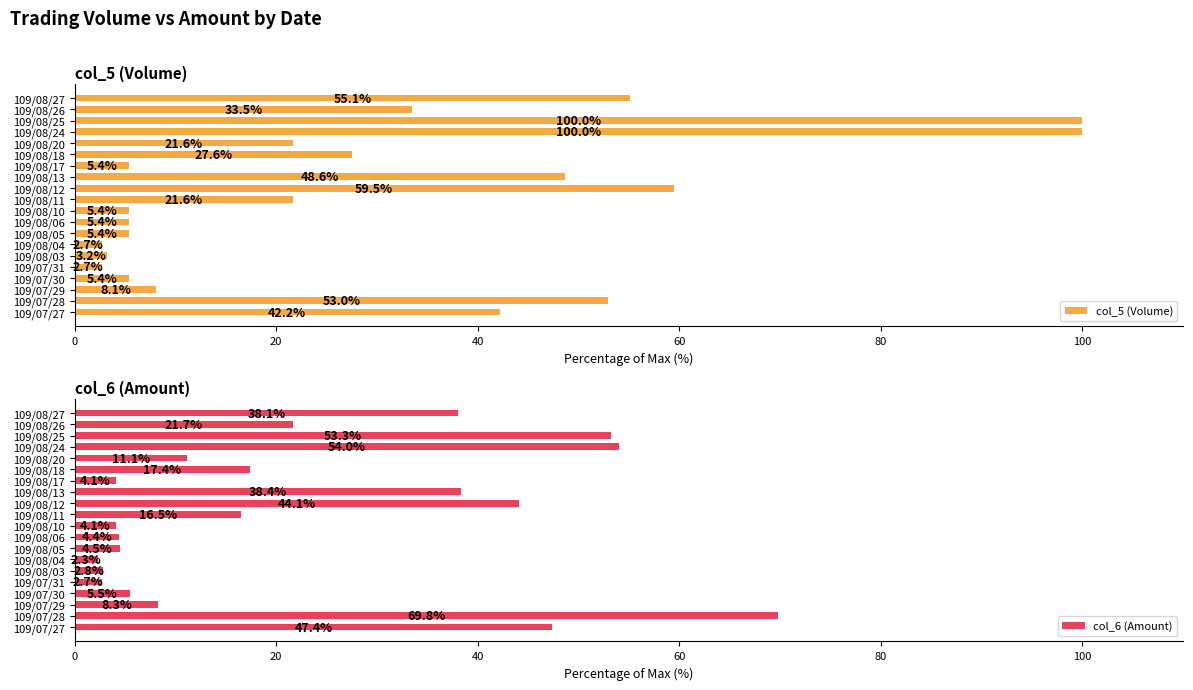

At which label is col_5 (Volume) closest to 51?

109/07/28